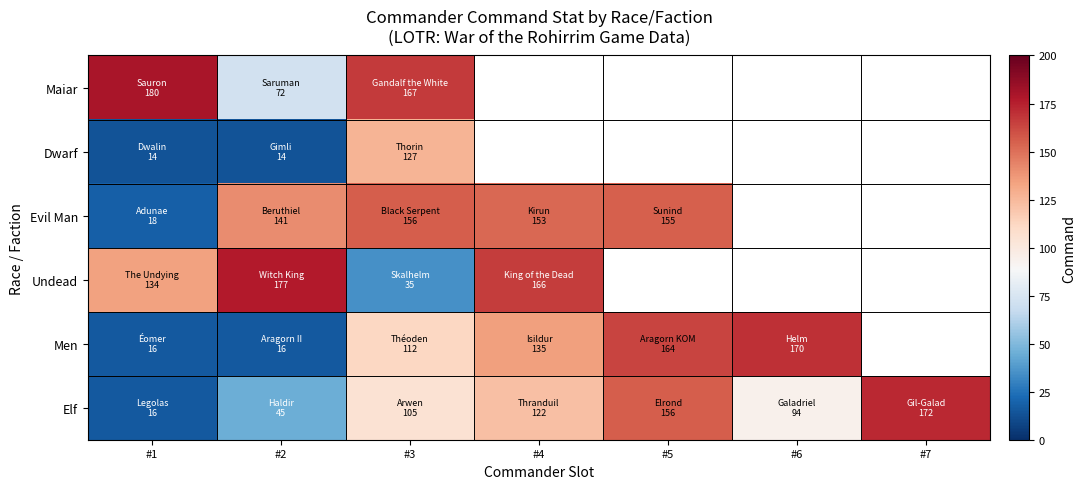

At which label does Men reach its minimum?

#1